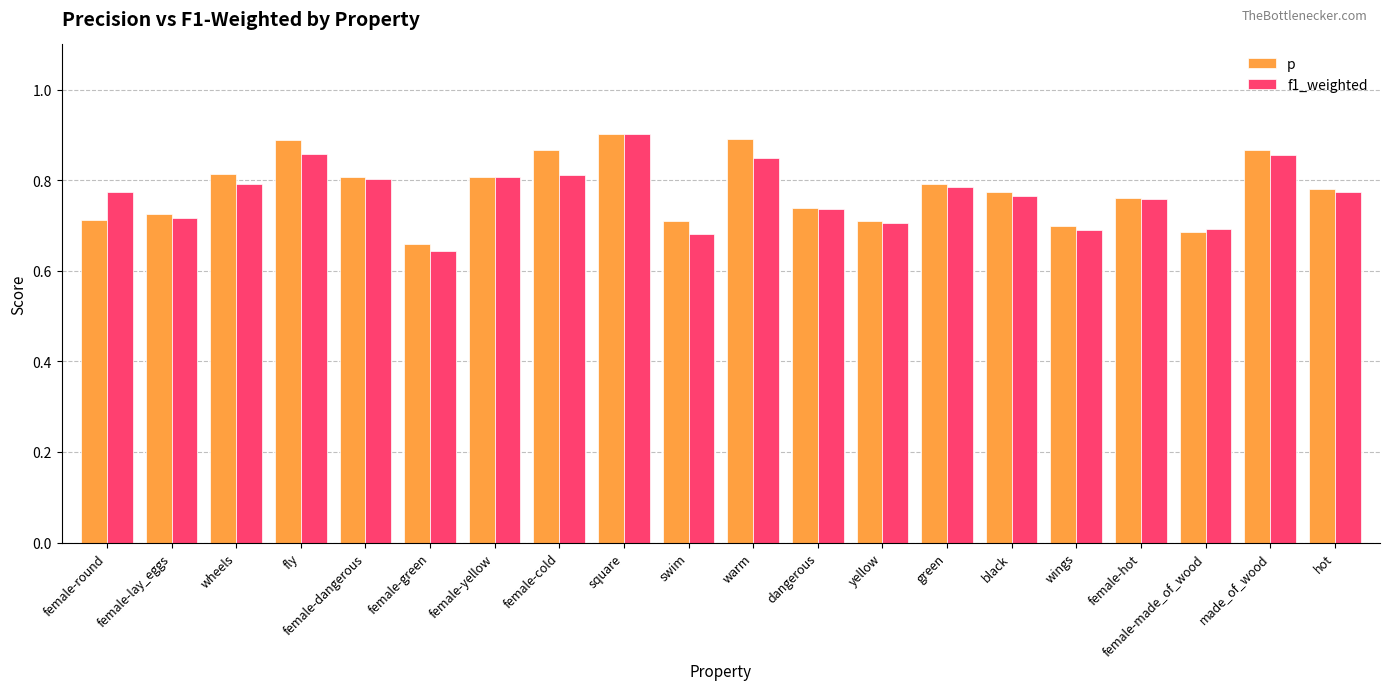

At wheels, list the series in order from largest to smallest.

p, f1_weighted